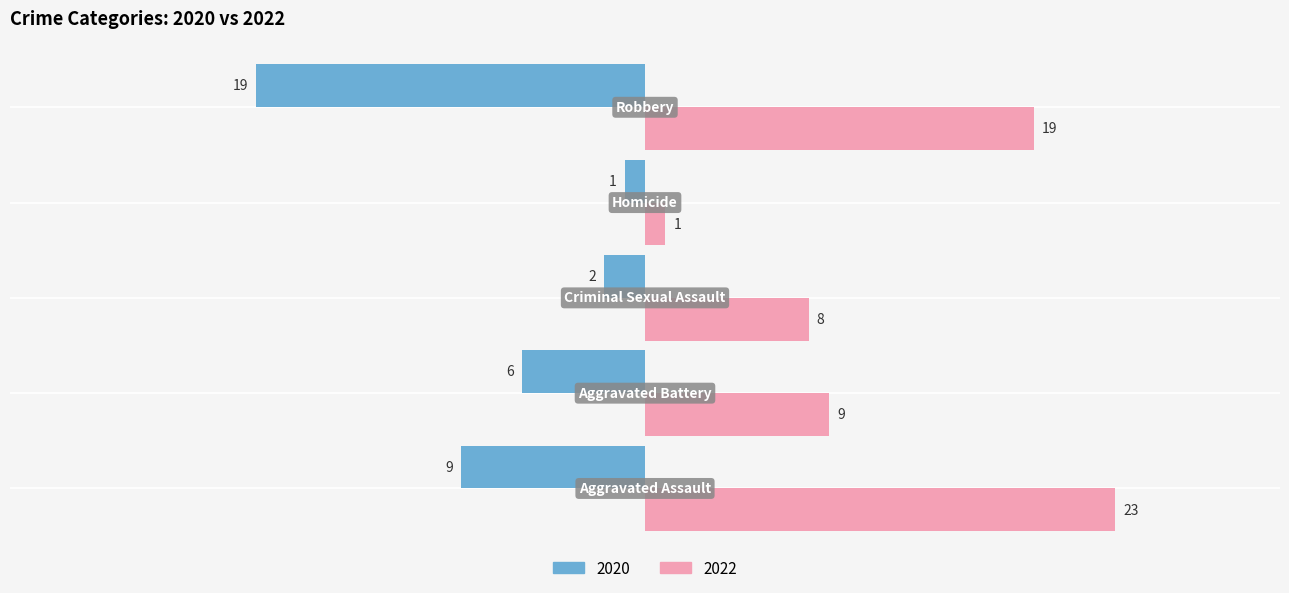

List the series in order of their peak value, highest first.

2022, 2020